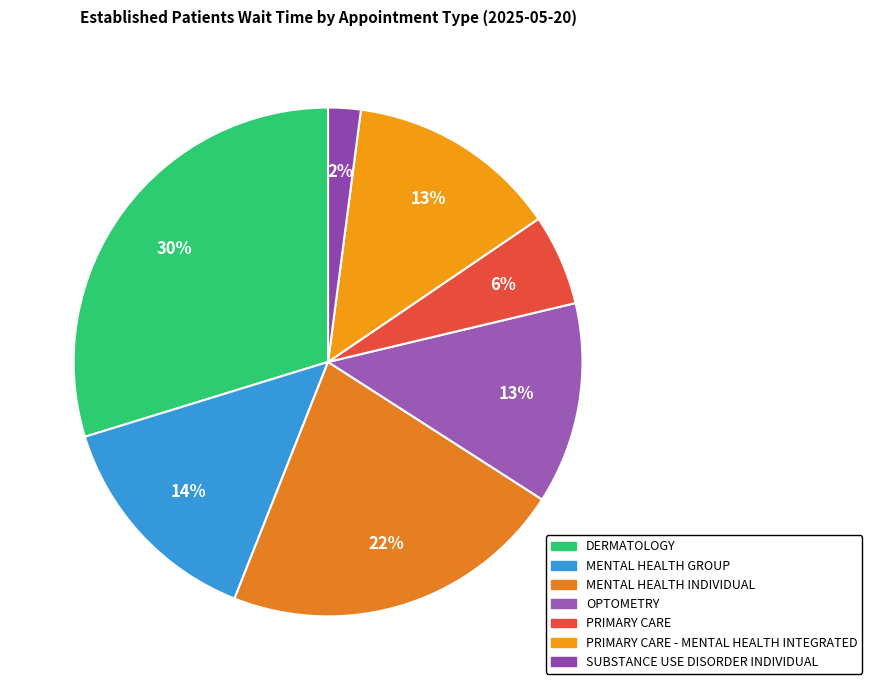

Count the number of slices in the pie.

7